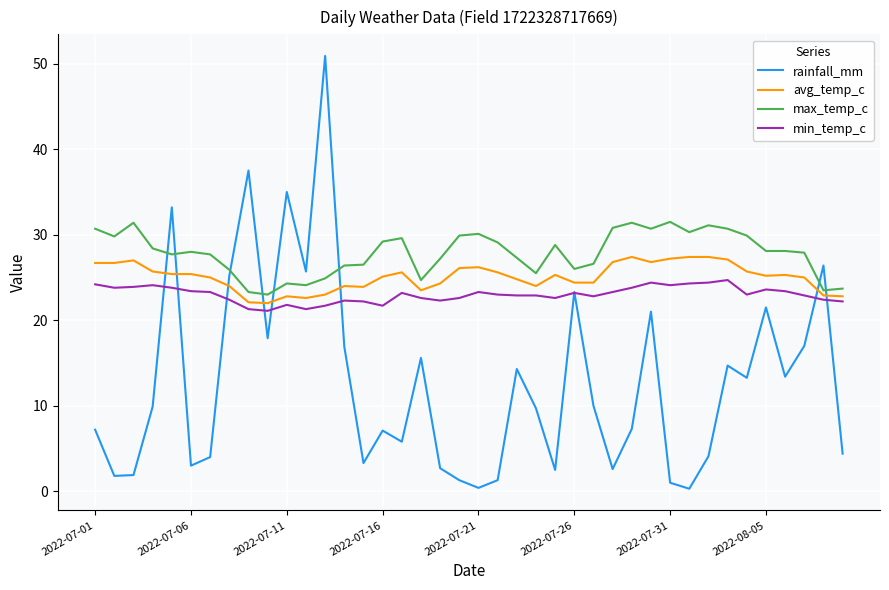

Which series has the largest total across all categories?

max_temp_c